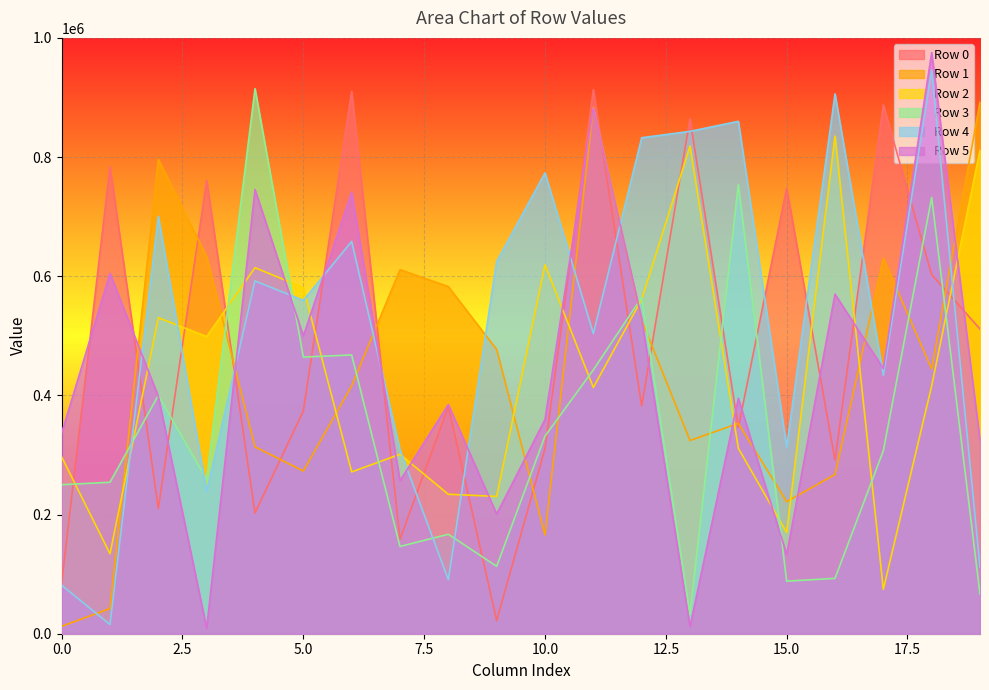

What is the sum of all Row 2 values?

8722590